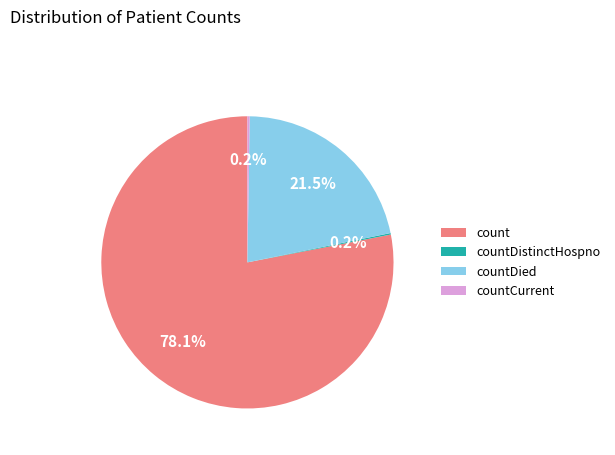

Which slice is the largest?

count